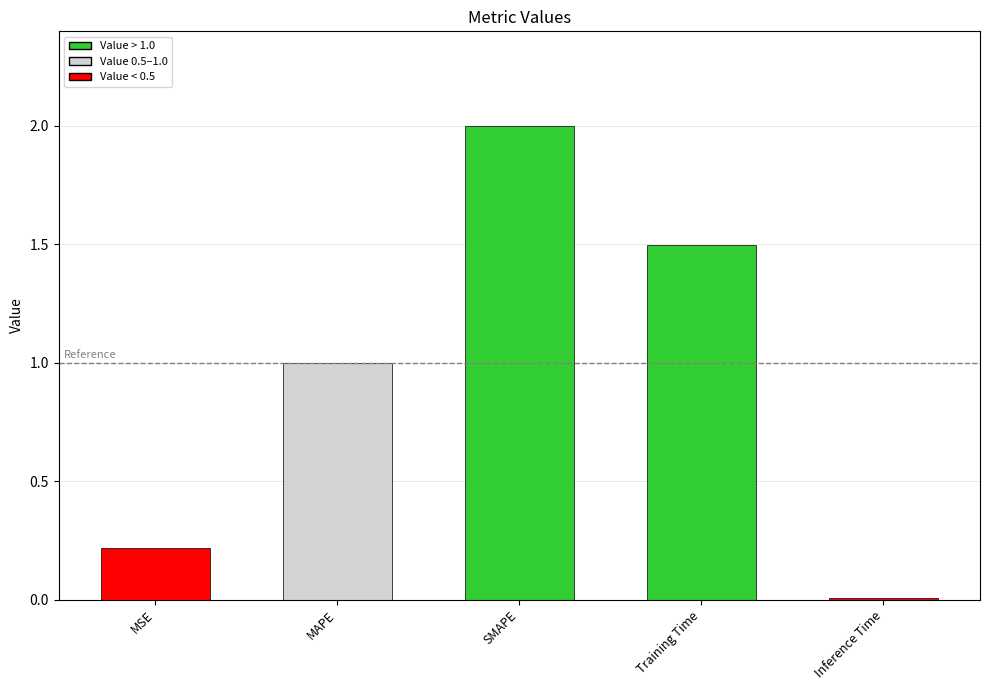

Approximately how many times larger is the value at MSE compared to Training Time?

0.1